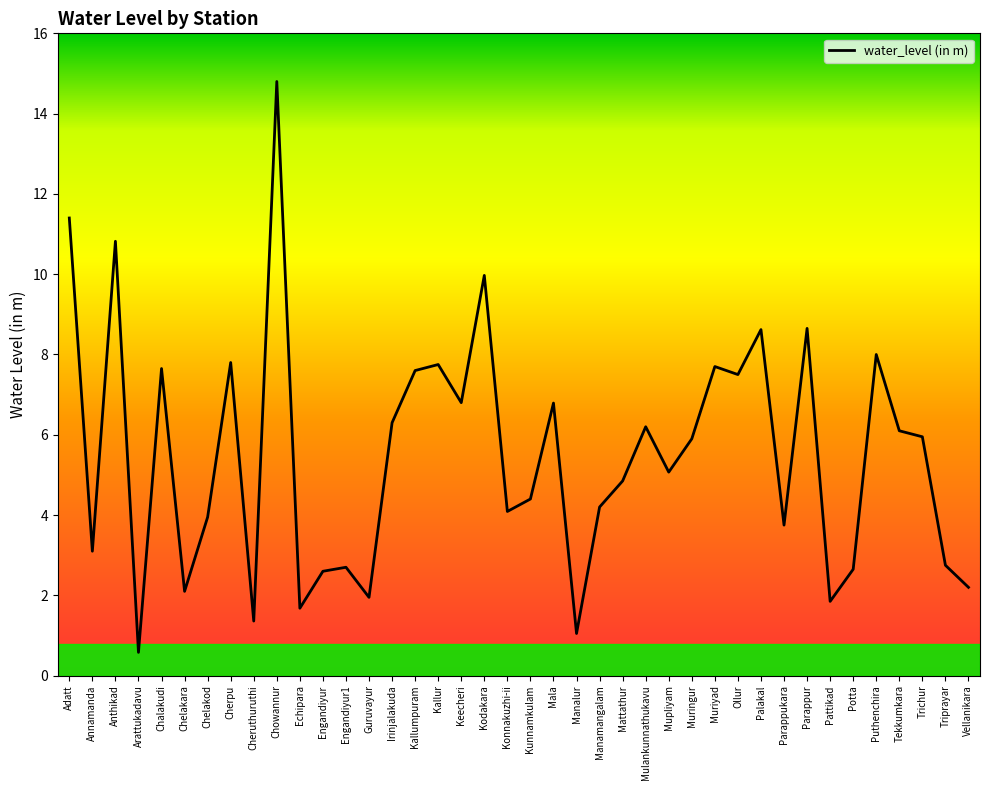

Which has a higher value, Echipara or Keecheri?

Keecheri